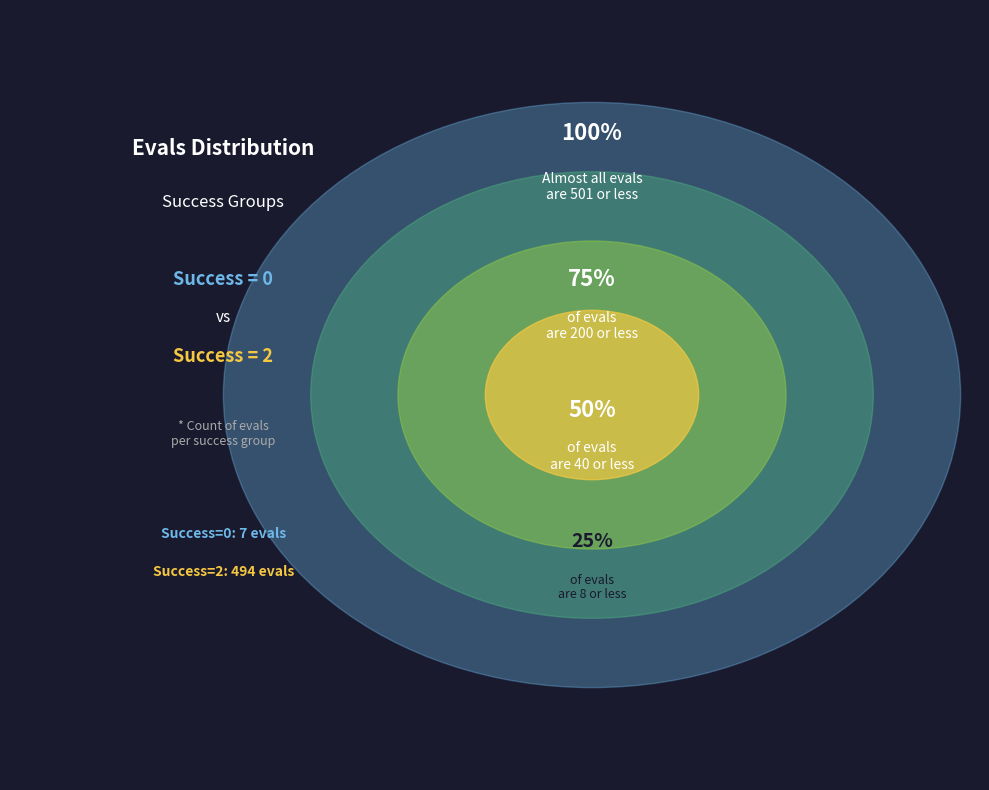

Which category has the biggest portion of the pie?

2